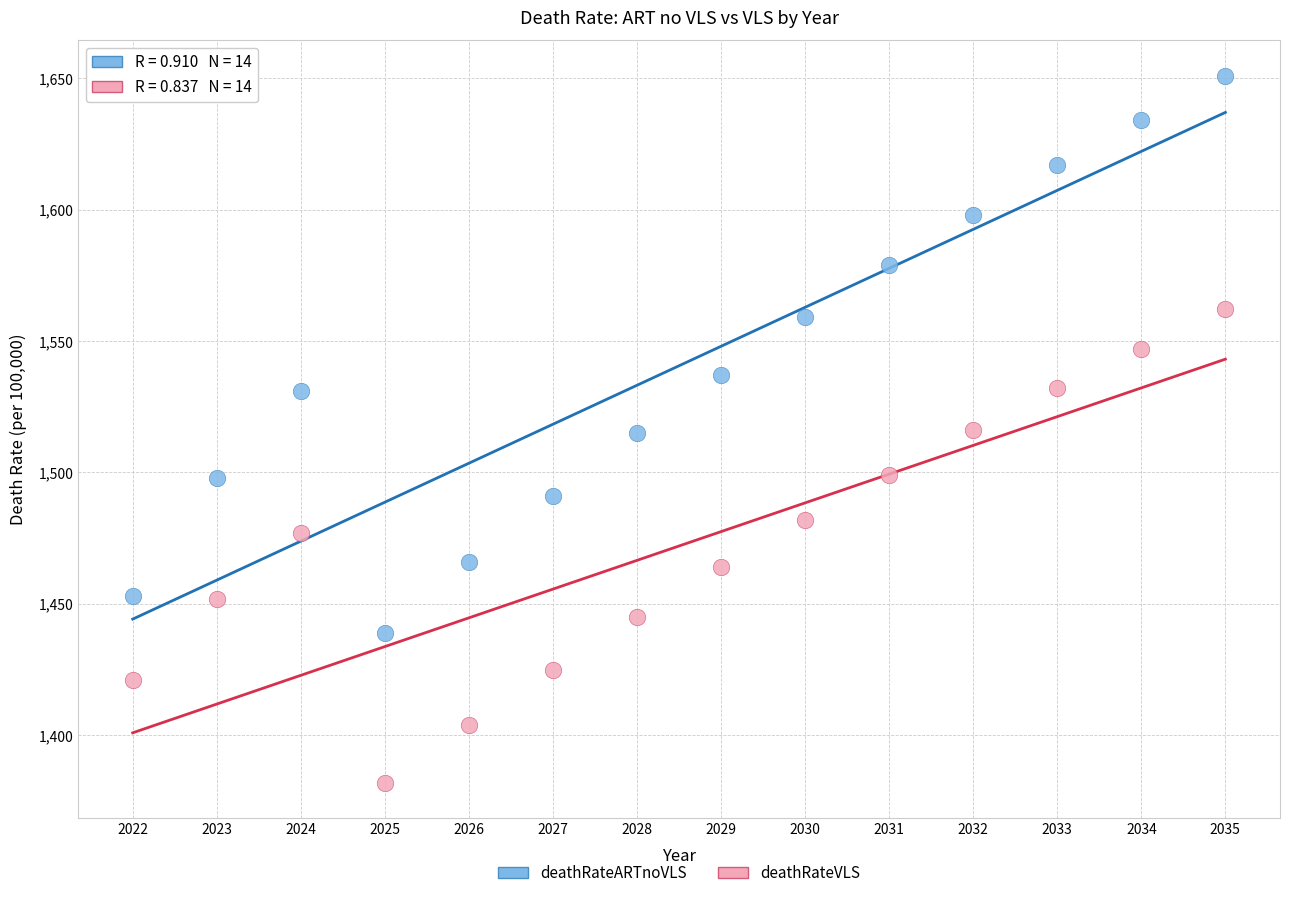

Across all data points, what is the range of X values (max minus min)?

13